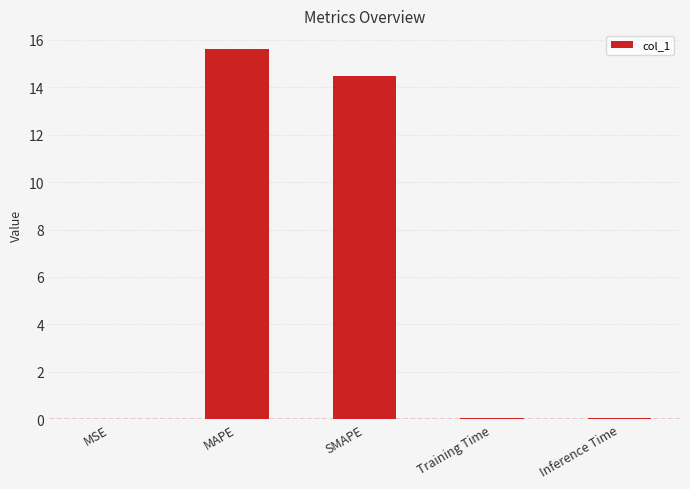

What is the average value?

6.0